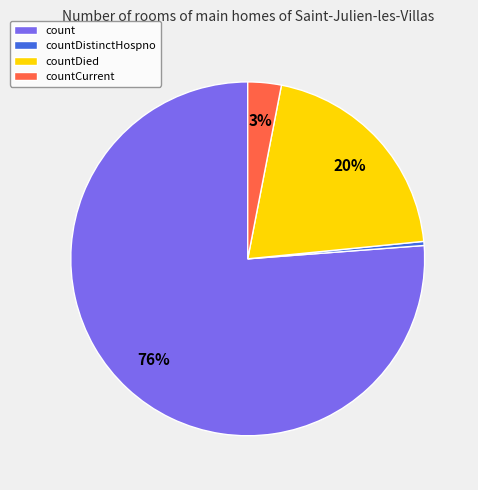

Do count and countCurrent together represent more than half of the pie?

Yes